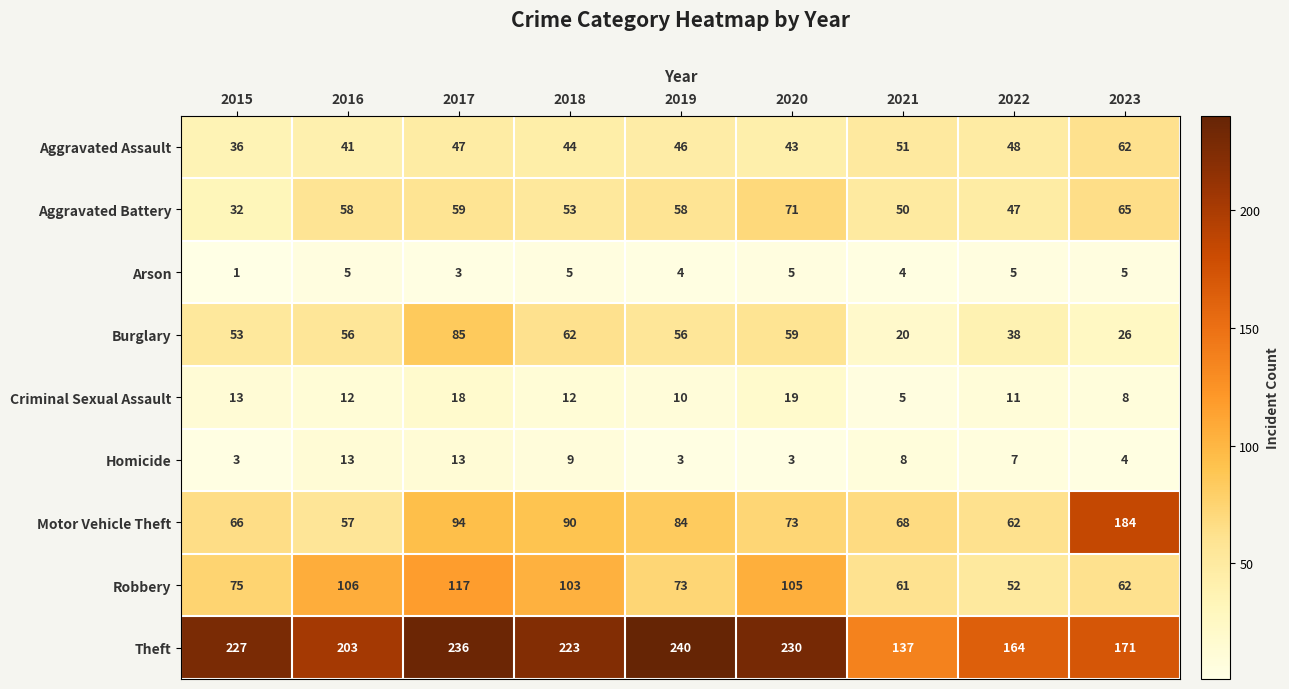

What is the difference between the Burglary values at 2020 and 2016?

3